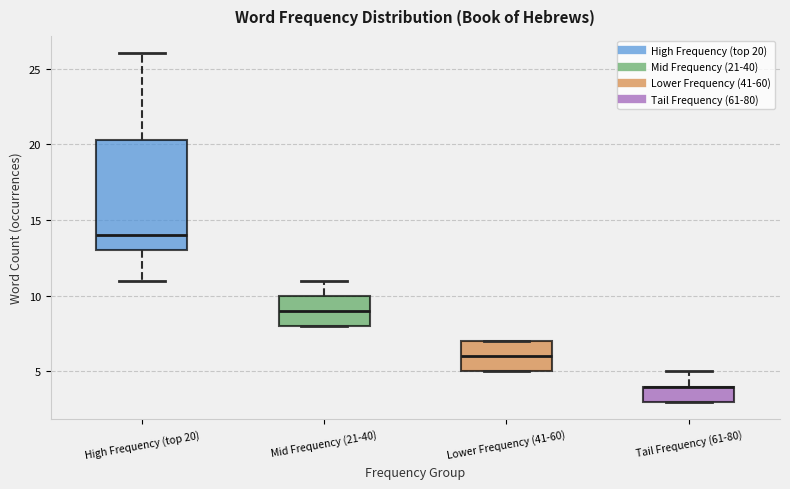

Comparing the boxes themselves (not the whiskers), which one is the tallest?

High Frequency (top 20)